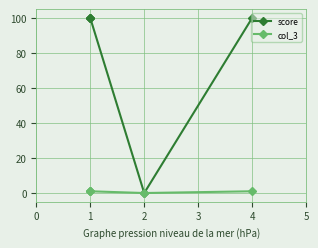

Which series has the largest range (max minus min)?

score